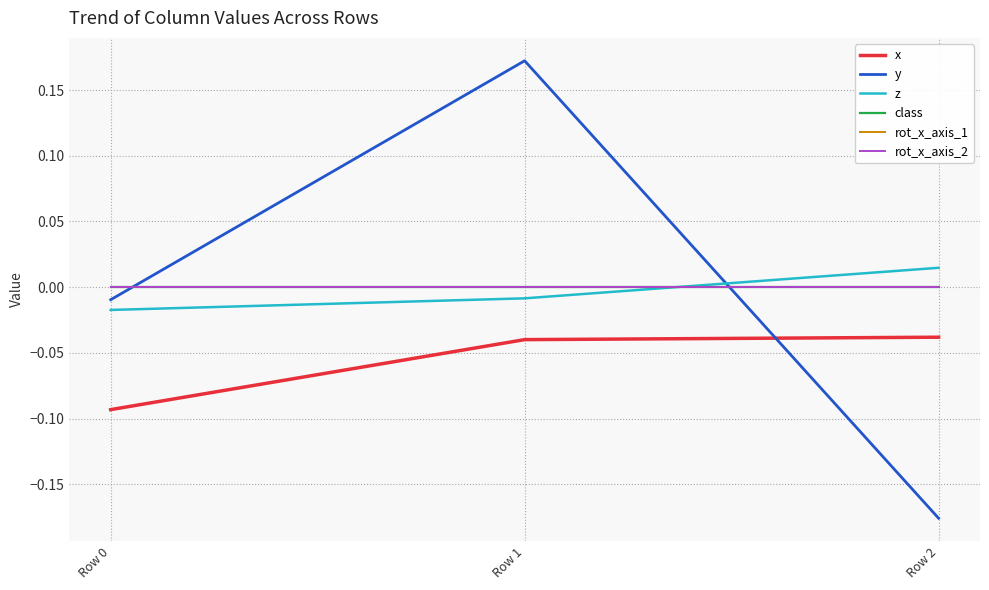

Reading left to right, transcribe all the data shown in this chart.

x: -0.1	-0.0	-0.0
y: -0.0	0.2	-0.2
z: -0.0	-0.0	0.0
class: 0.0	0.0	0.0
rot_x_axis_1: 0.0	0.0	0.0
rot_x_axis_2: 0.0	0.0	0.0